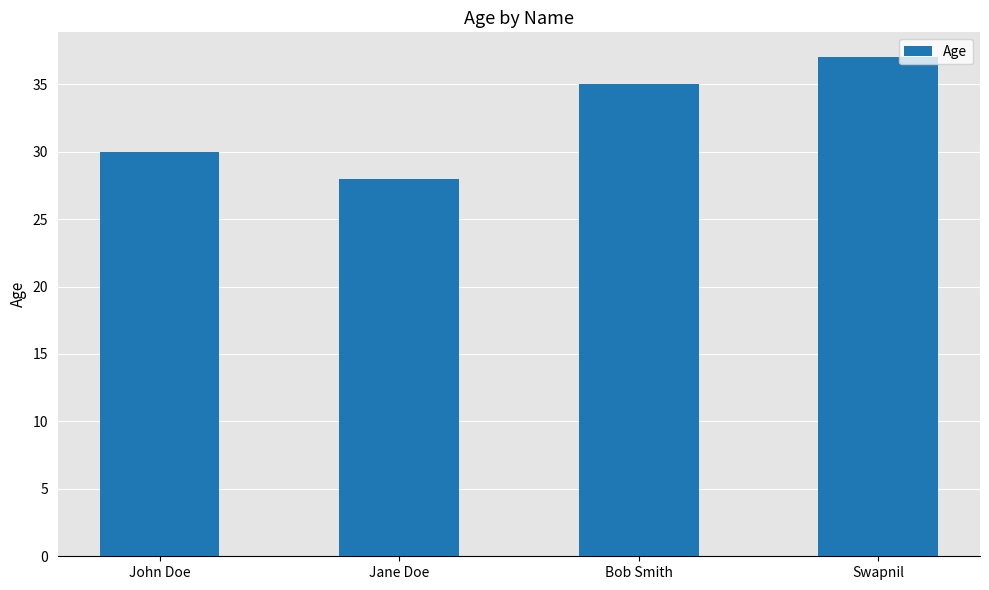

What is the approximate value at John Doe?

30